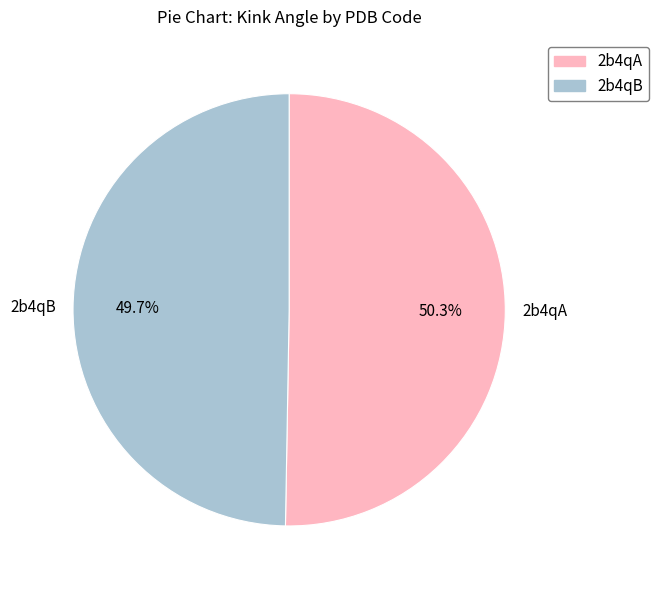

Rank the categories by value from highest to lowest.

2b4qA, 2b4qB